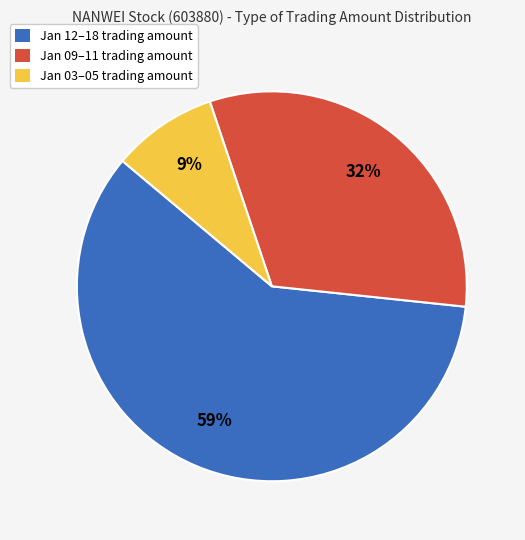

Combined, do Jan 12–18 trading amount and Jan 03–05 trading amount account for over 50%?

Yes